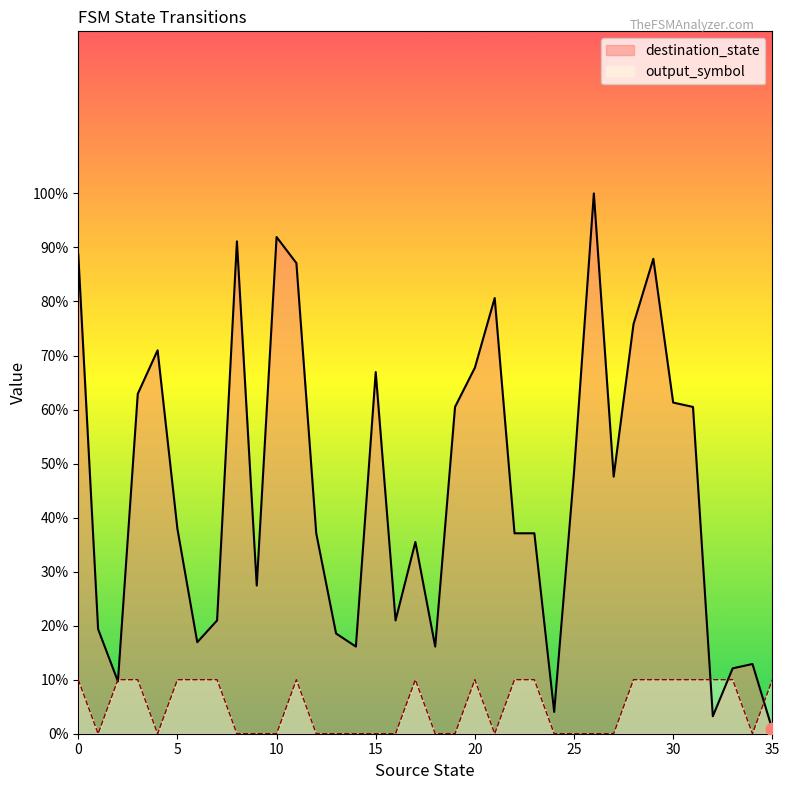

What are all the series names shown in the legend?

destination_state, output_symbol